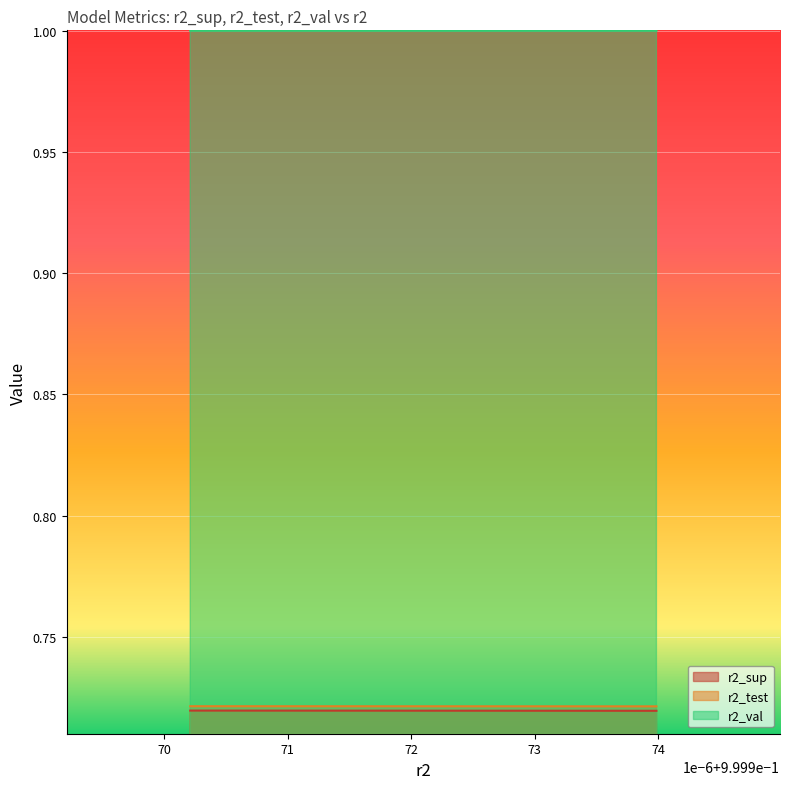

The value of r2_val at model_9_37_9 is 1.4. True or false?

False